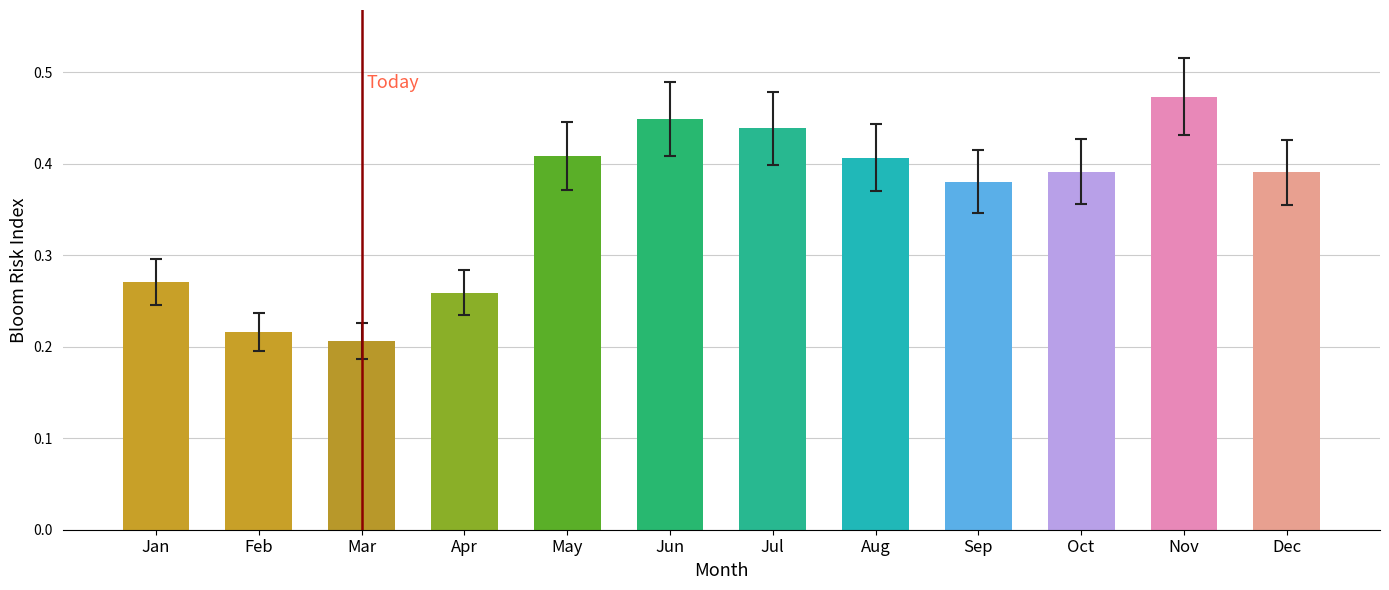

Is it true that the value at May is 0.7?

False